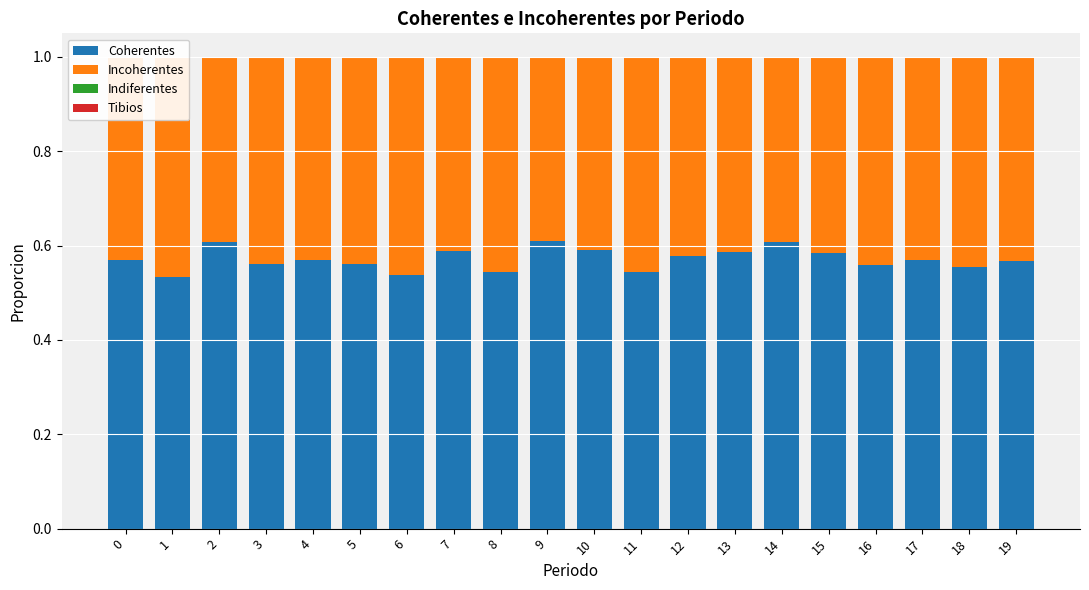

True or false: Tibios has a value of 0.0 at 19.

True